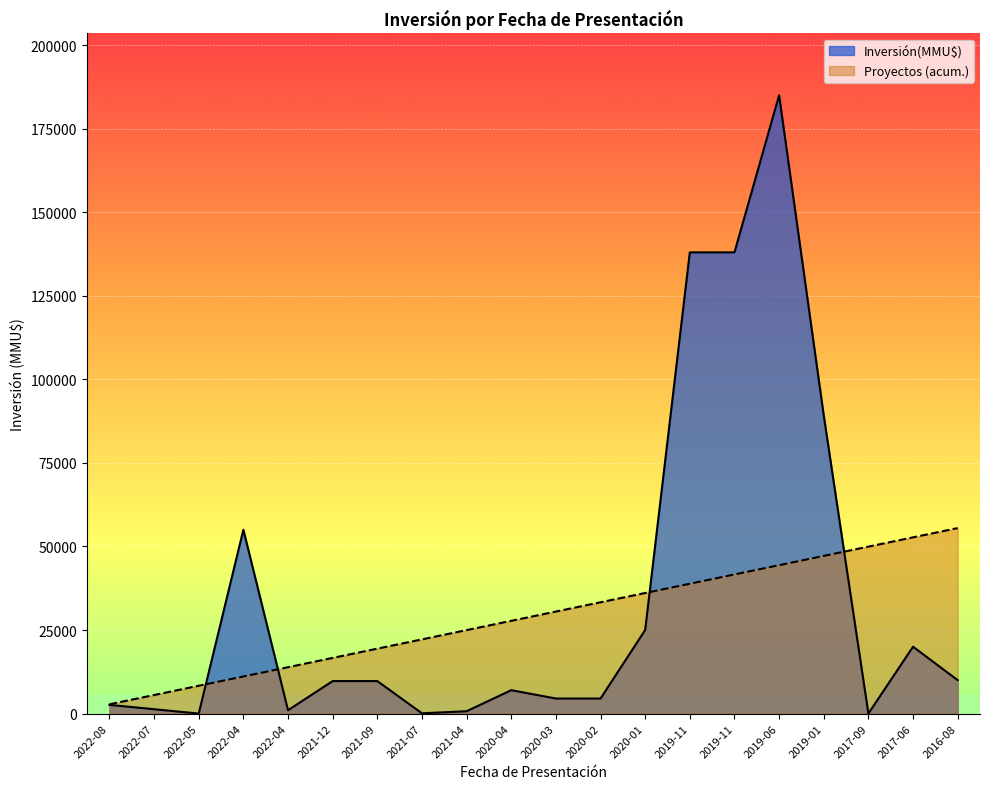

What is the maximum value shown in the chart?

185000